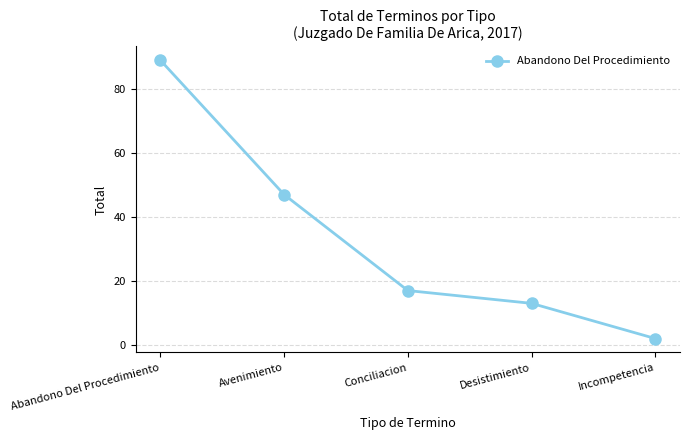

How many data points are less than 17?

2